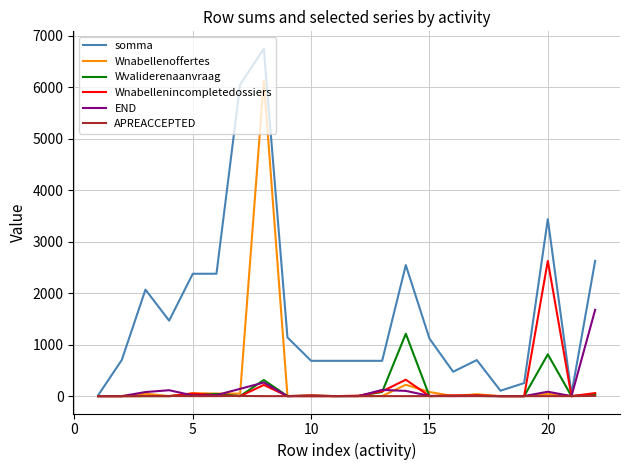

What is the maximum value shown in the chart?

6751